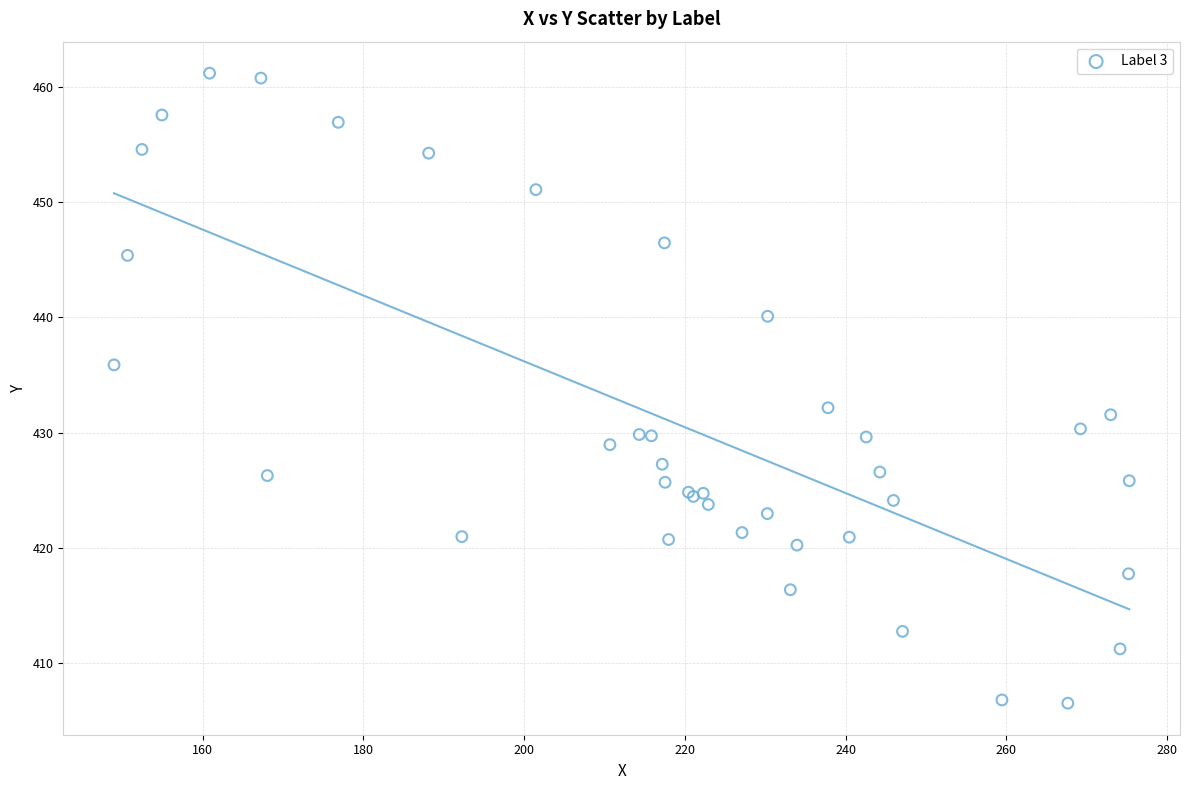

What Y value in the scatter plot is closest to 433?

432.2